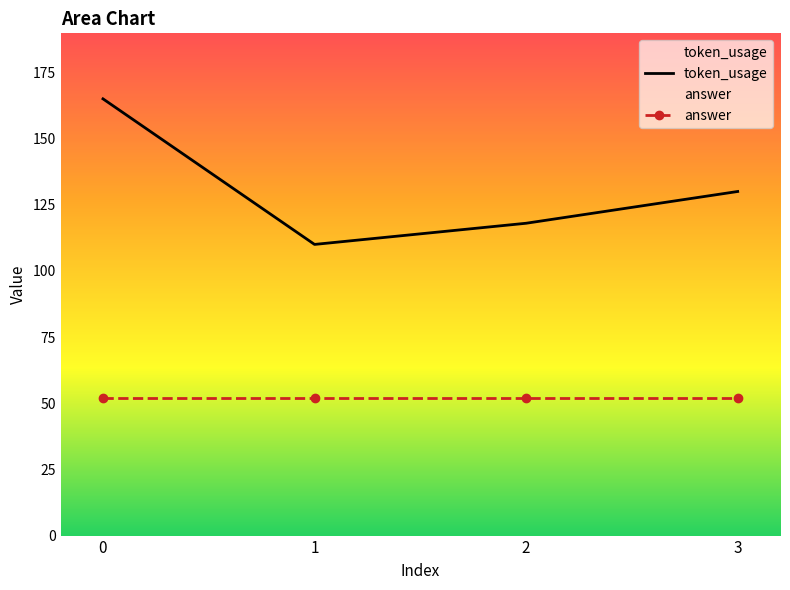

Reading left to right, extract all data points from this chart.

165	110	118	130